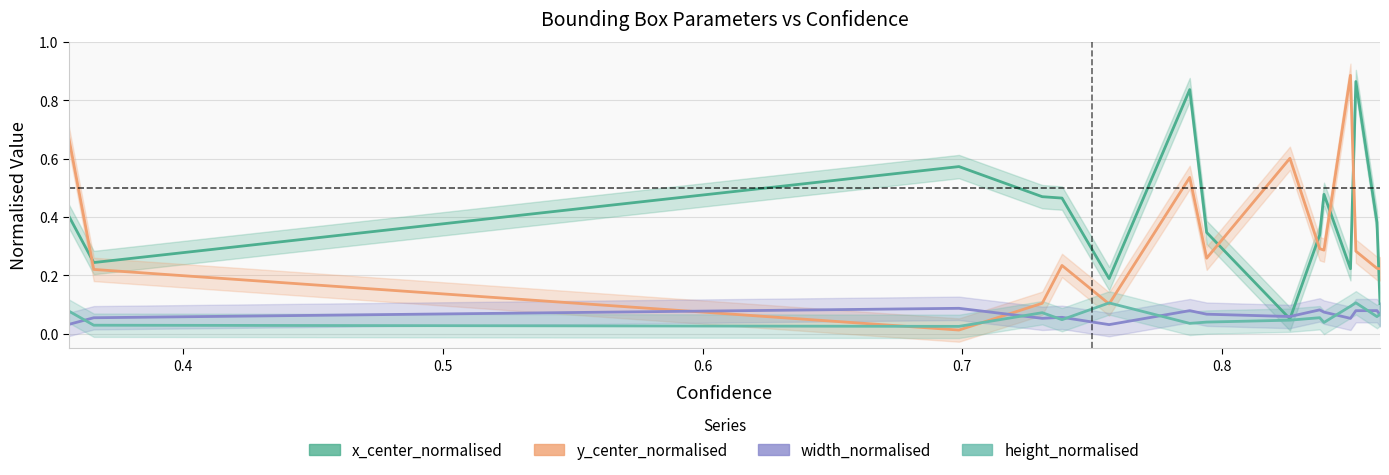

What is the minimum value for x_center_normalised?

0.1